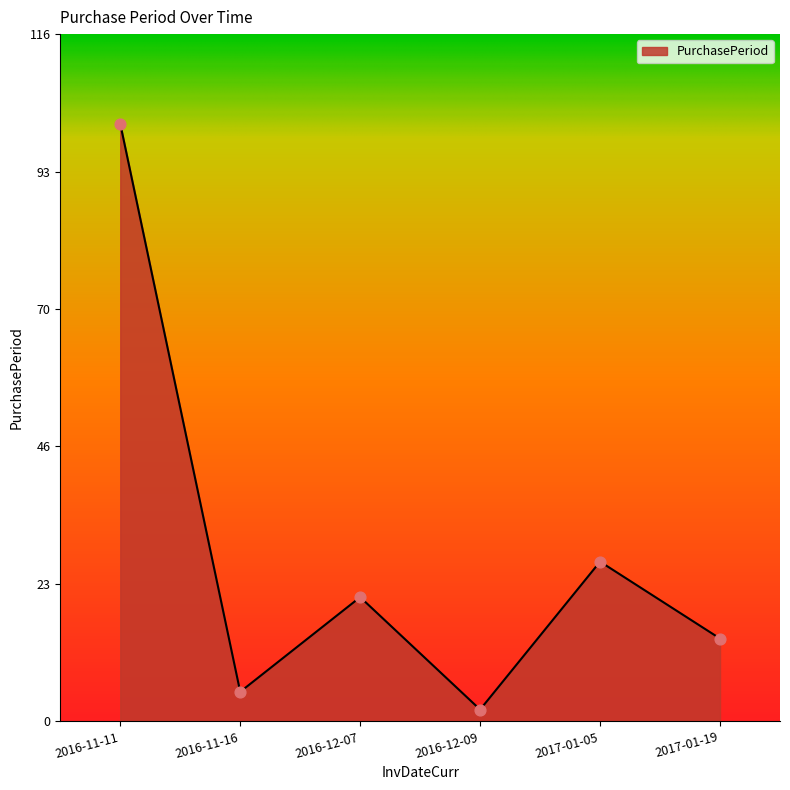

What is the change in value from 2016-12-09 to 2017-01-05?

+25